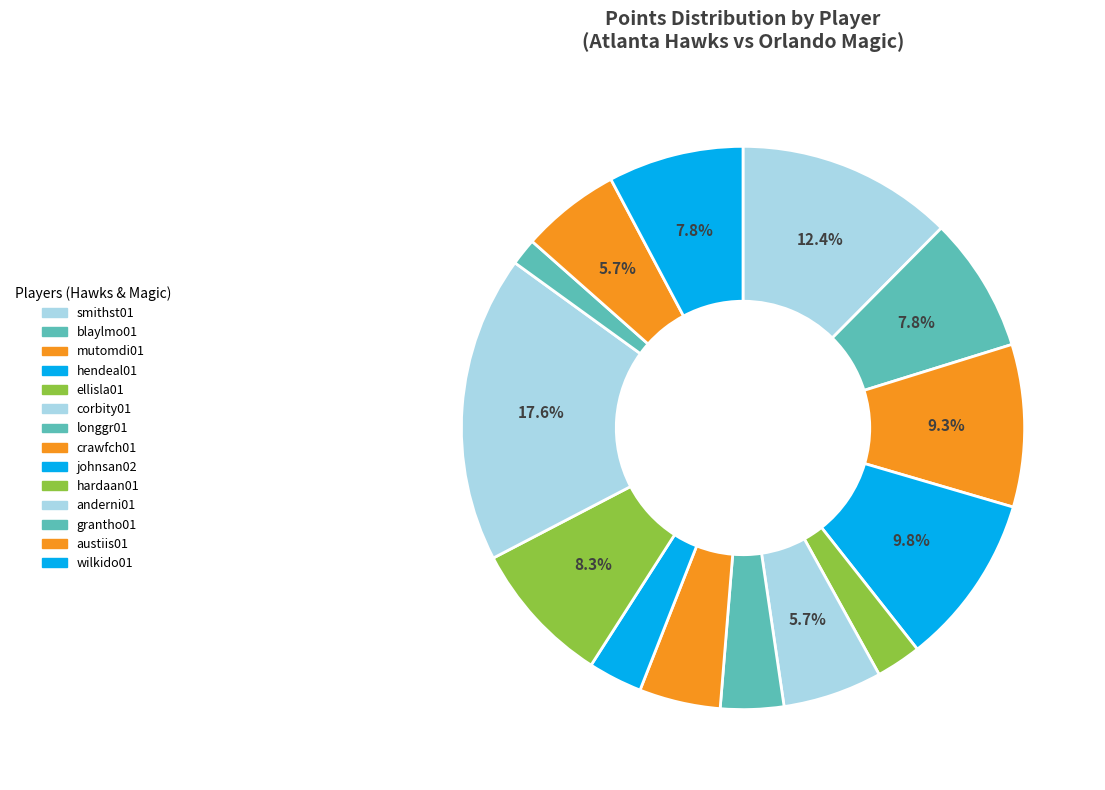

Count the number of slices in the pie.

14